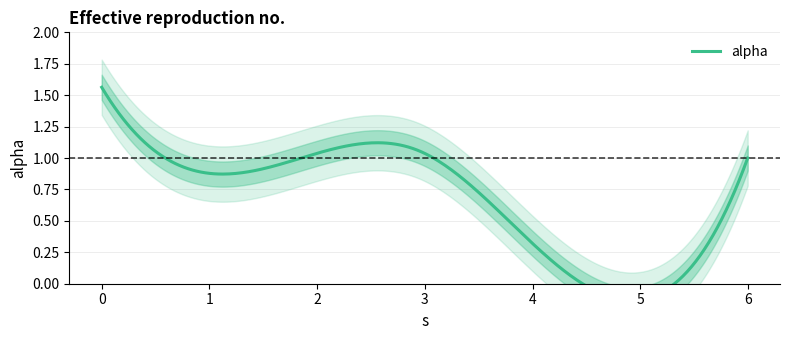

The chart shows a value of 0.5 at 0.4399346689863285. True or false?

False